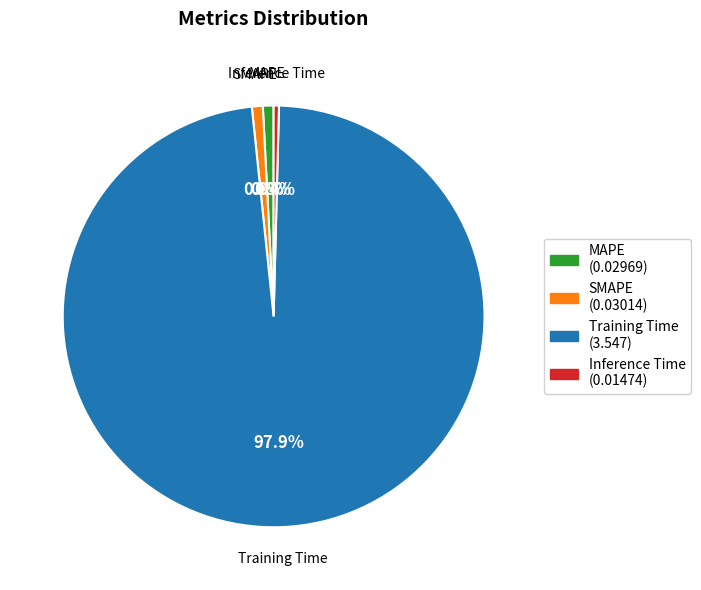

Does SMAPE account for over 50% of the chart?

No